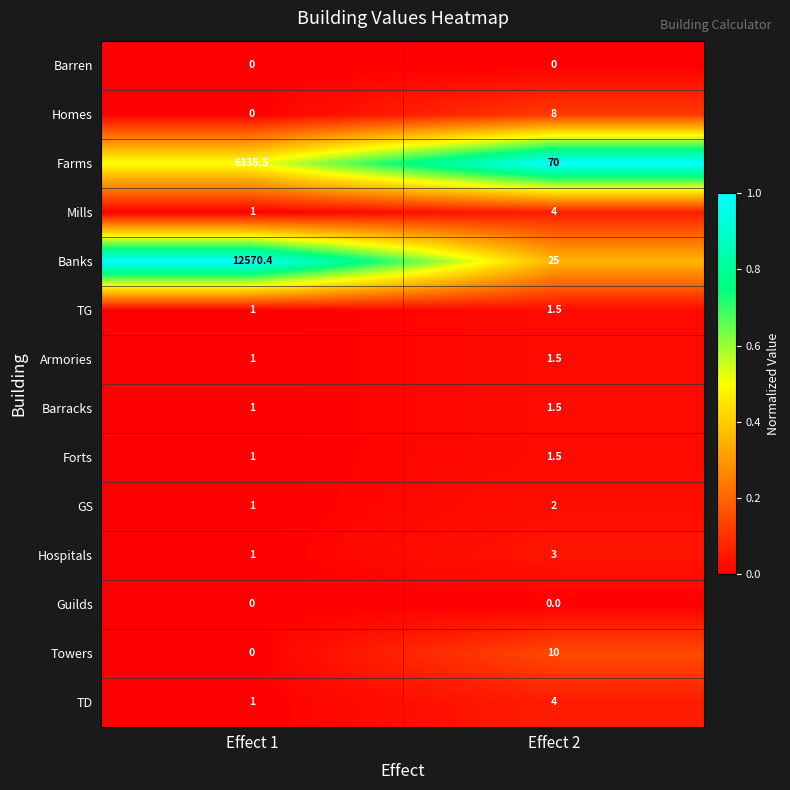

The Banks series shows 12570.4 at Effect 1. True or false?

True